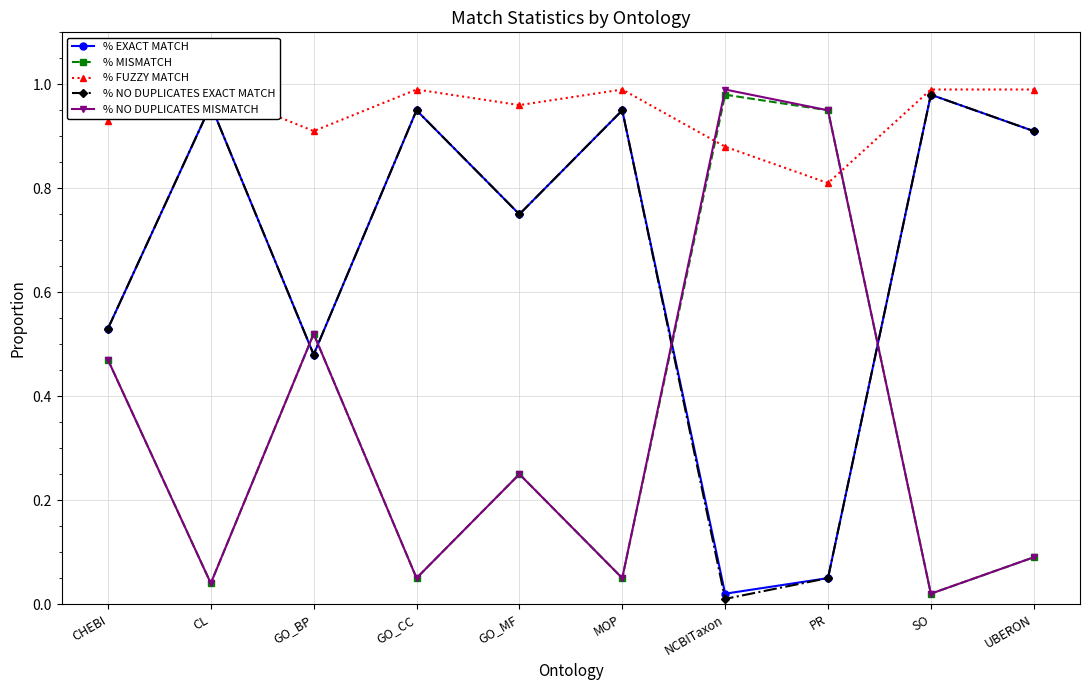

How many interior local peaks does the % MISMATCH series have?

3